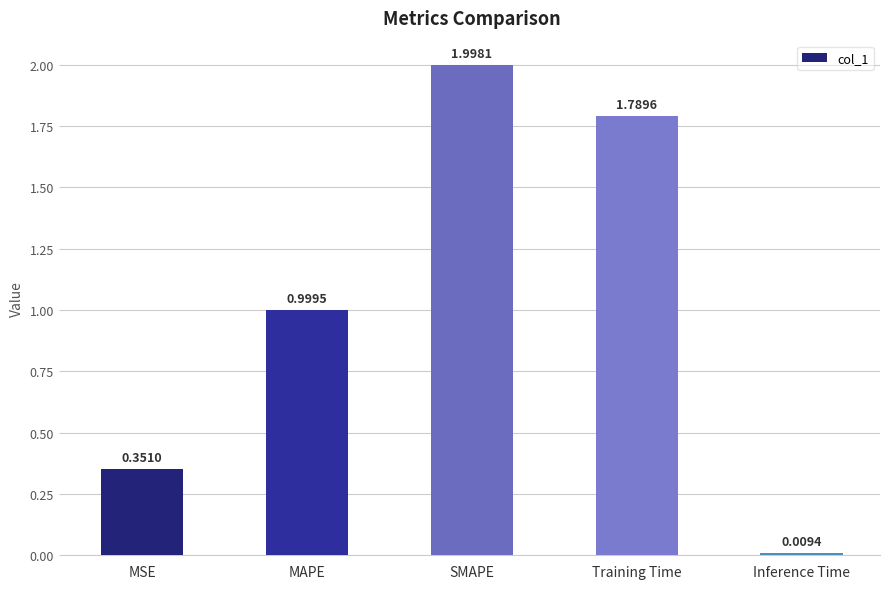

What is the average value?

1.0